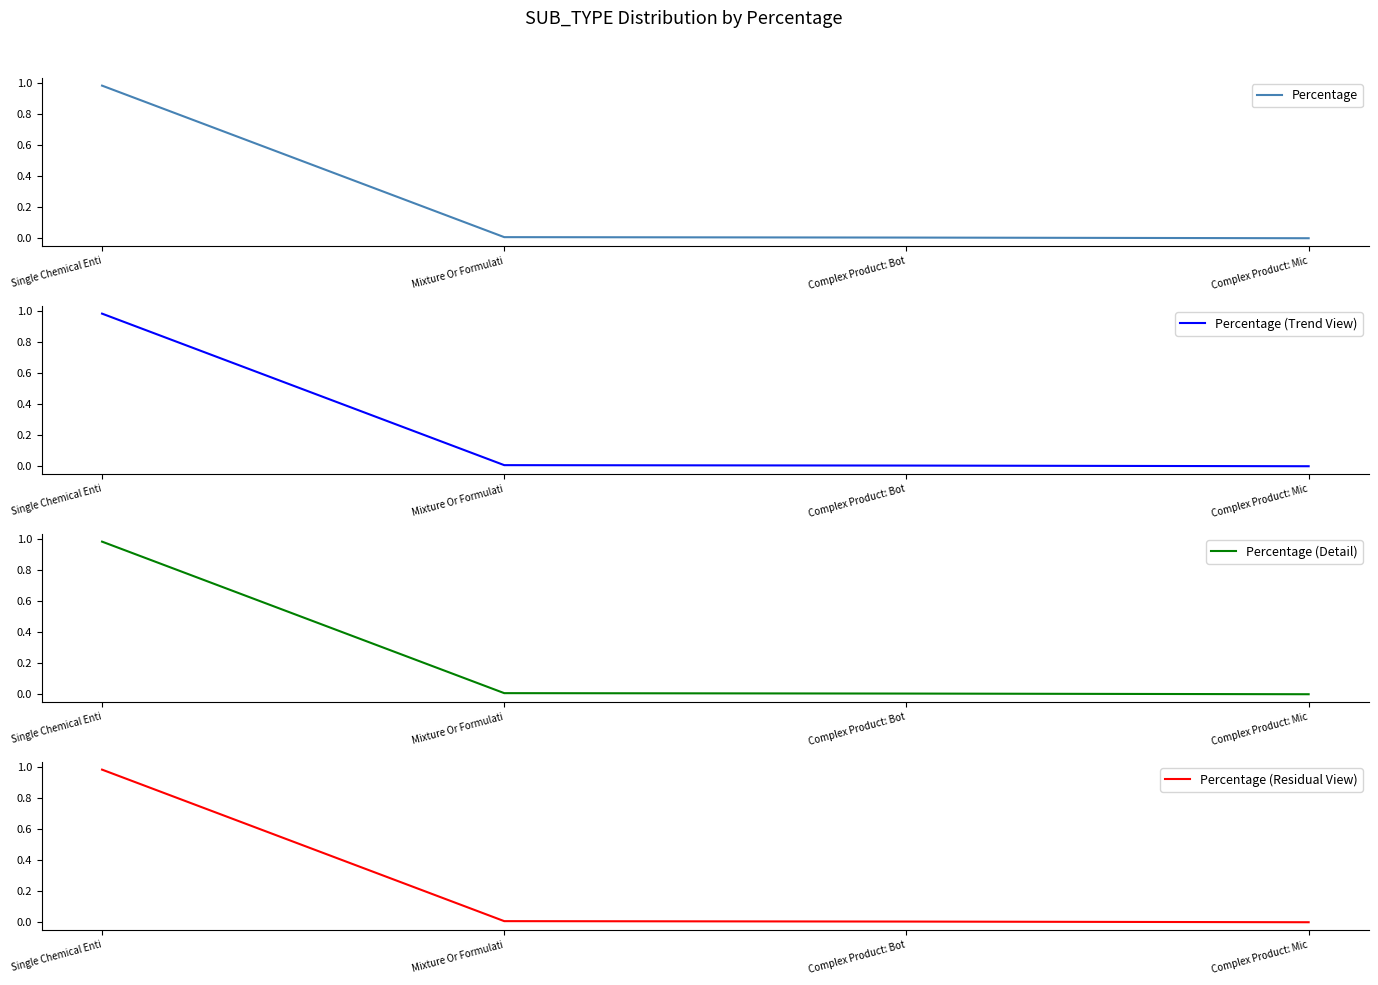

Reading left to right, transcribe all the data shown in this chart.

Percentage: 1.0	0.0	0.0	0.0
Percentage (Trend View): 1.0	0.0	0.0	0.0
Percentage (Detail): 1.0	0.0	0.0	0.0
Percentage (Residual View): 1.0	0.0	0.0	0.0